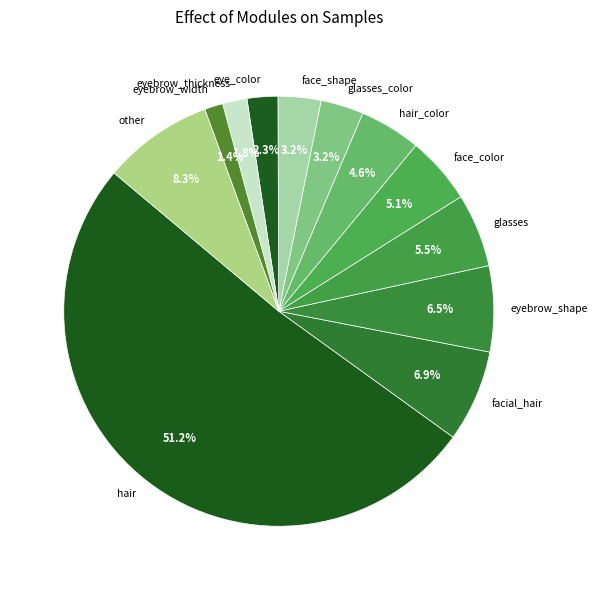

True or false: hair accounts for 51% of the total.

True